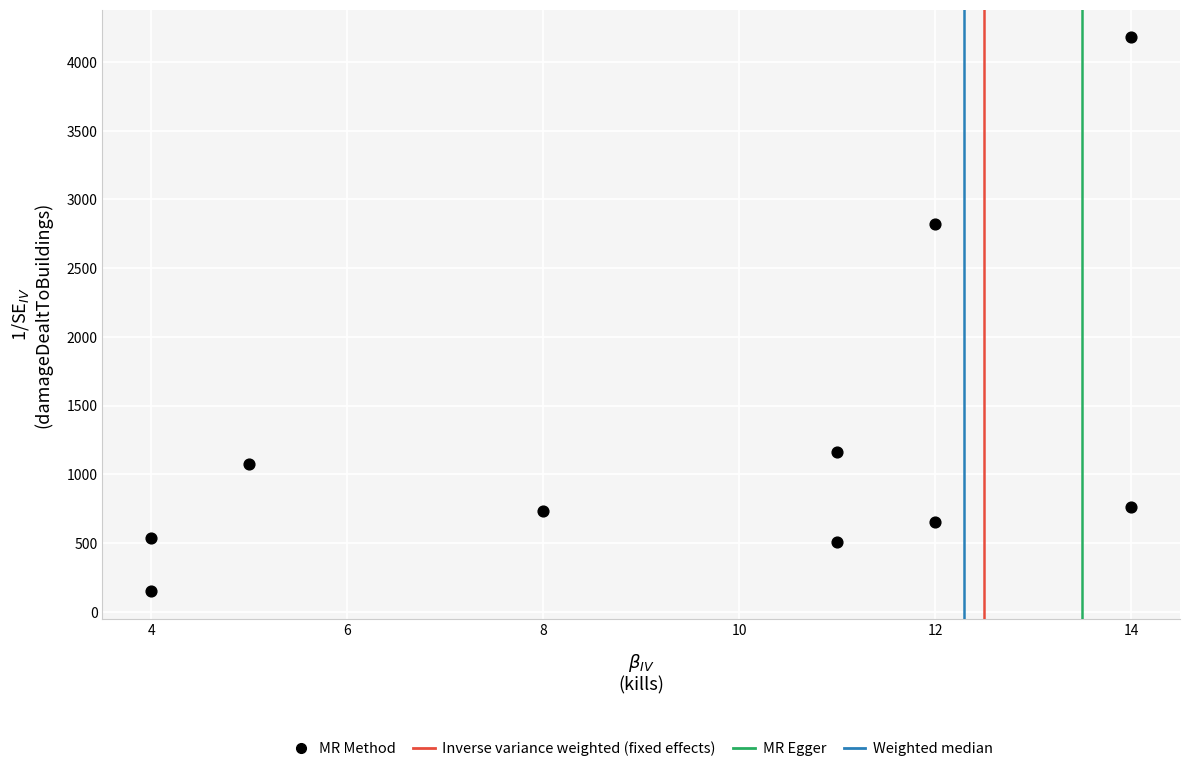

What Y value in the scatter plot is closest to 2165?

2821